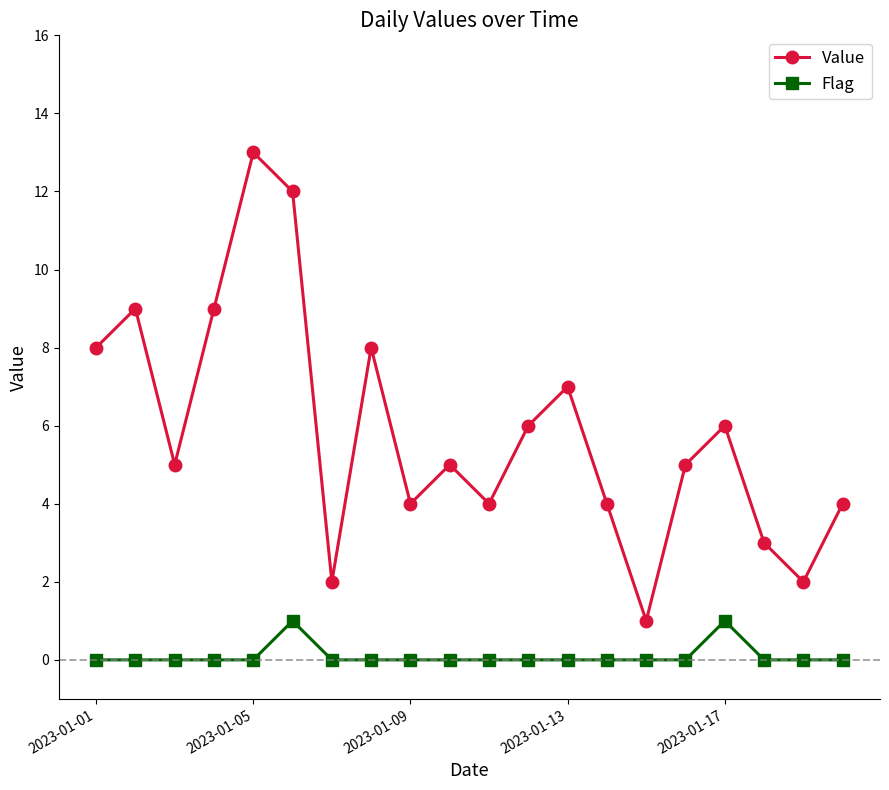

True or false: Value and Flag intersect in this chart.

False